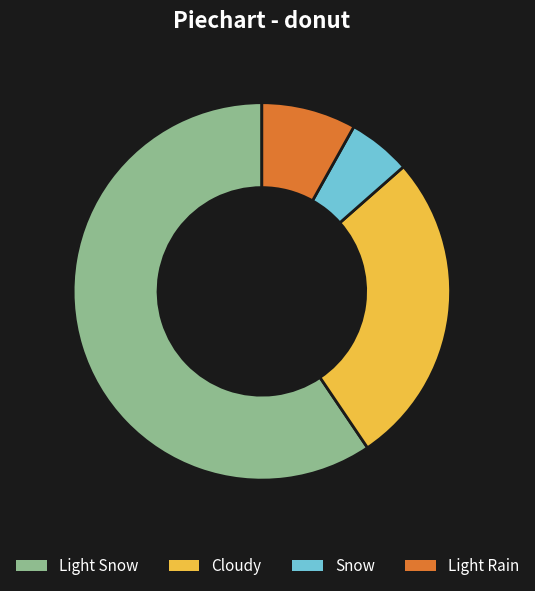

Which has a higher value, Cloudy or Light Snow?

Light Snow